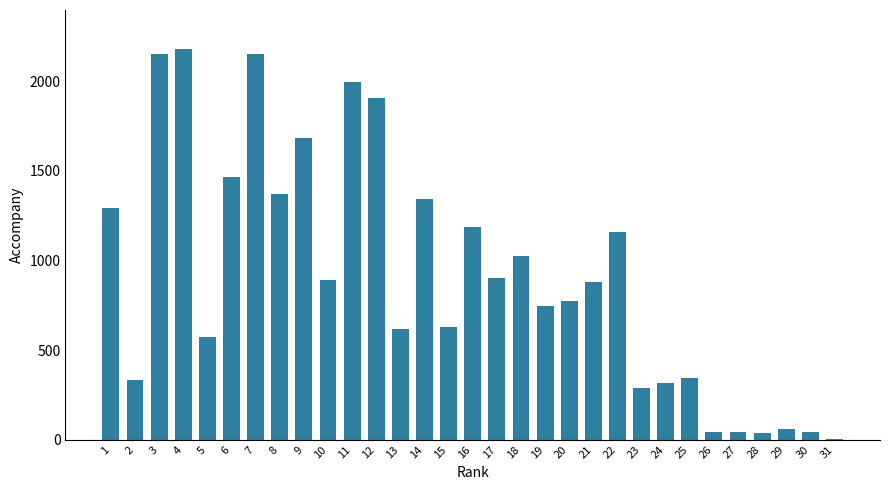

Are the bars horizontal?

No